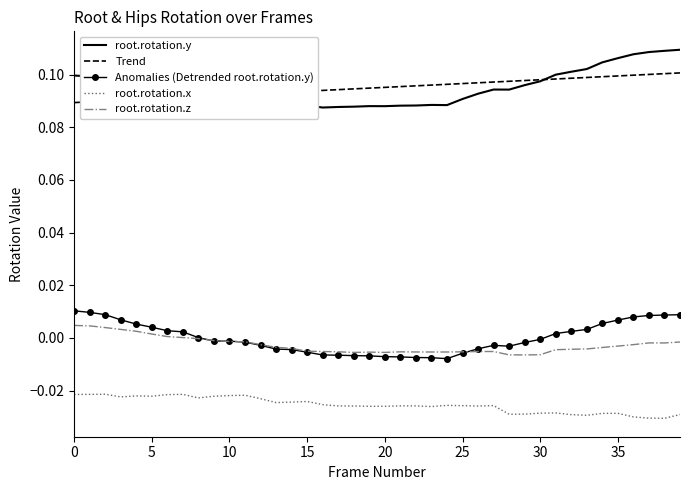

How many distinct data groups are displayed?

5